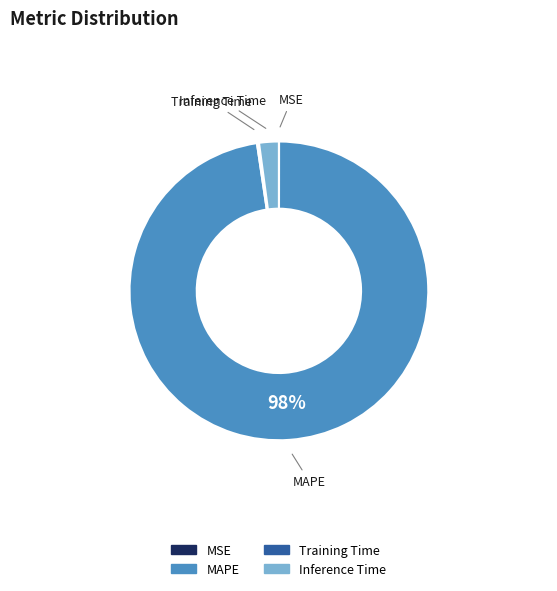

Which slice is the largest?

MAPE